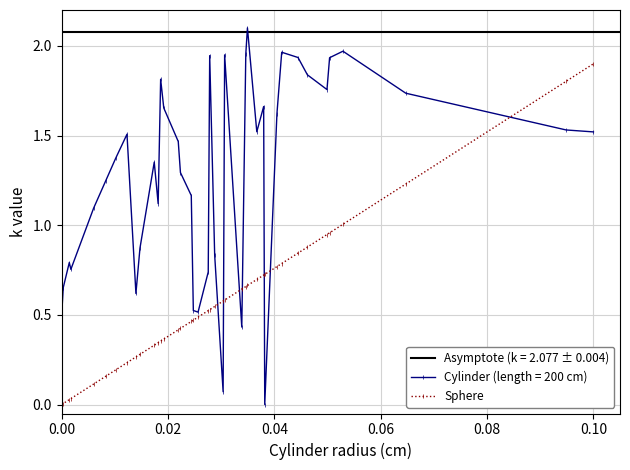

What is the maximum value for Cylinder (length = 200 cm)?

2.1